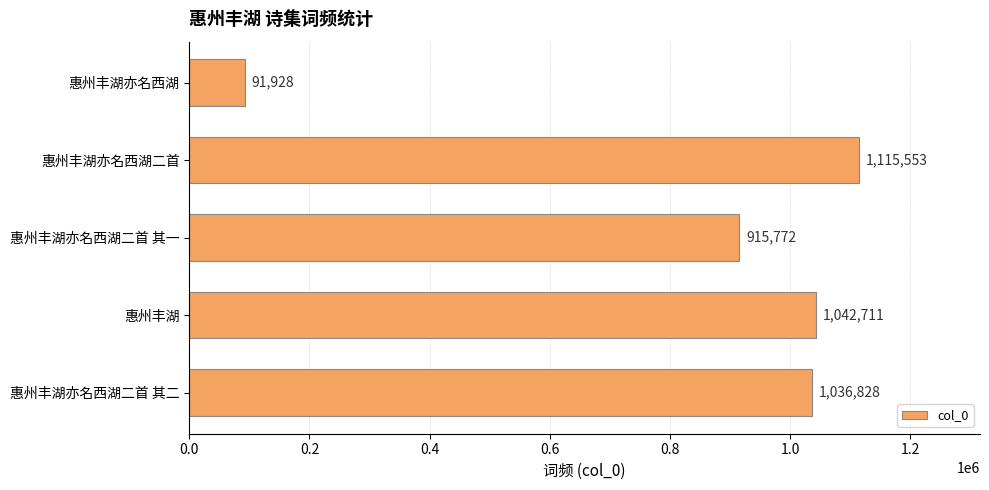

Between 惠州丰湖亦名西湖二首 其二 and 惠州丰湖亦名西湖二首, which is larger?

惠州丰湖亦名西湖二首